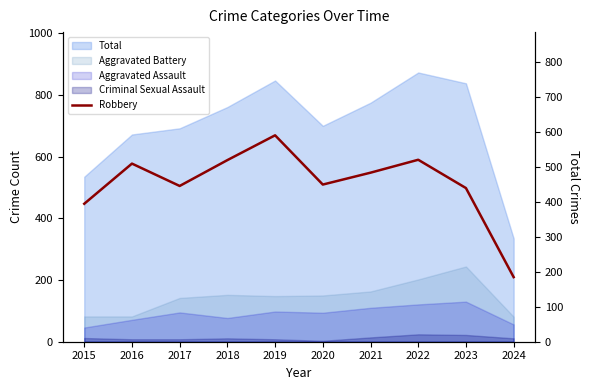

What is the difference between the values at 2021 and 2023?

44